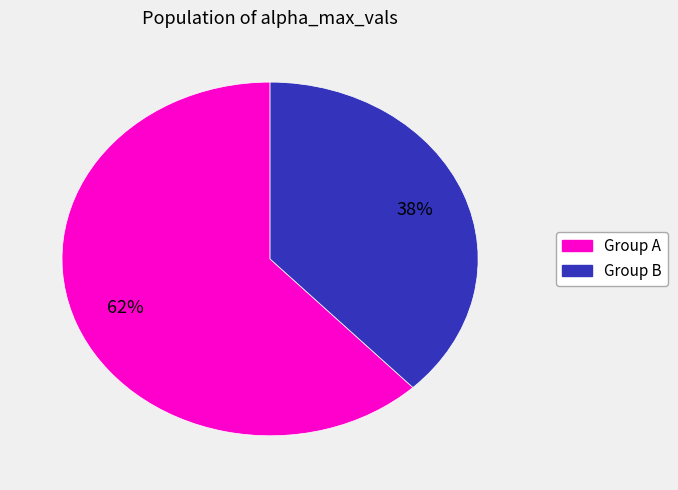

Is there any slice that represents more than half of the pie?

Yes